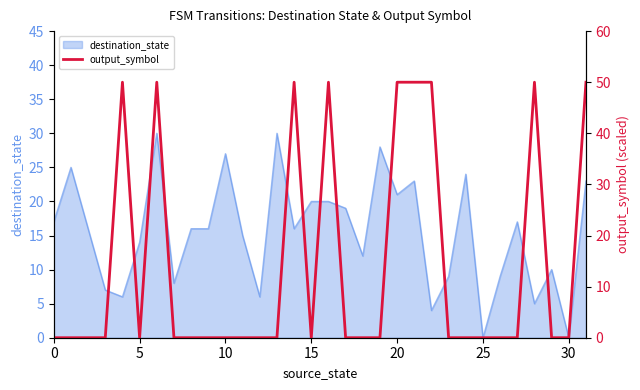

True or false: destination_state has a value of 20 at 15.

True